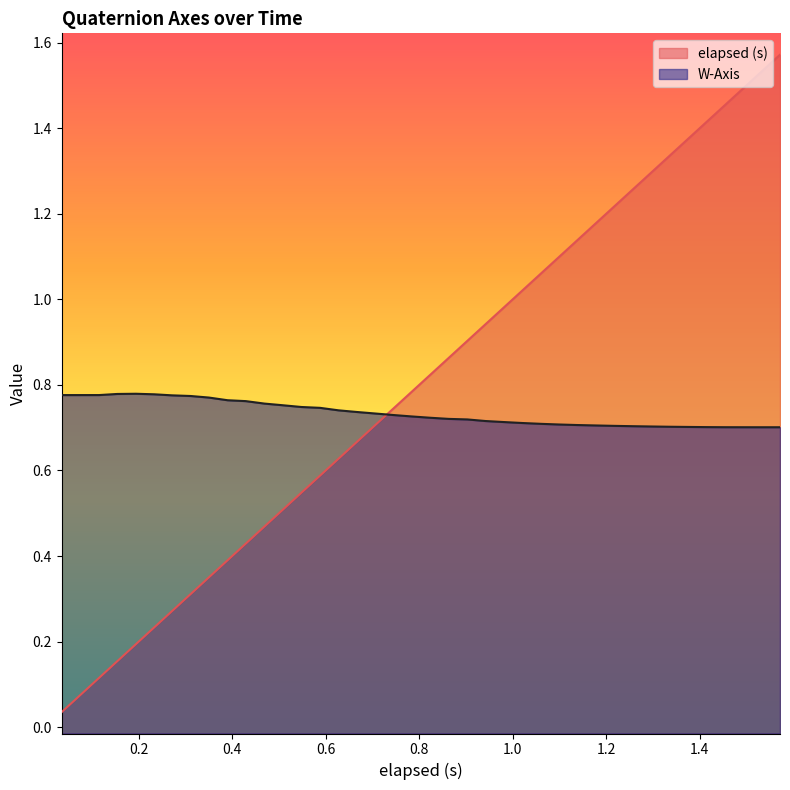

Does the chart have visible grid lines?

No